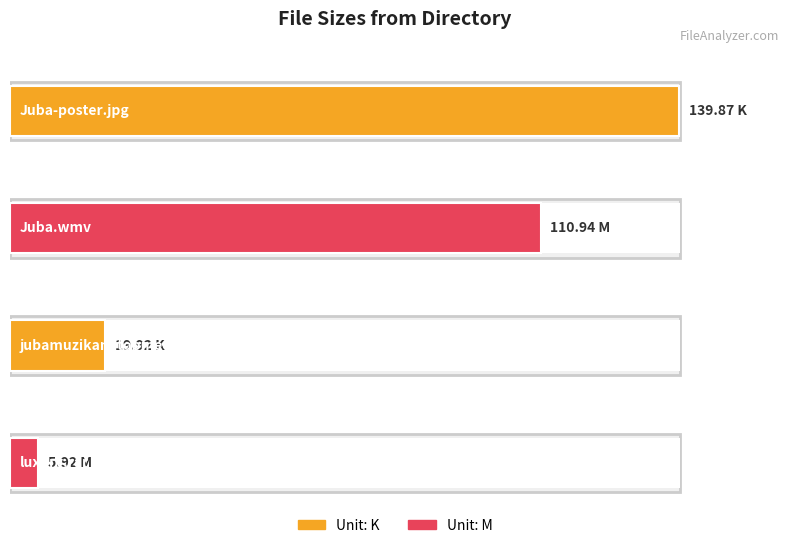

At which label is the value closest to 72?

Juba.wmv